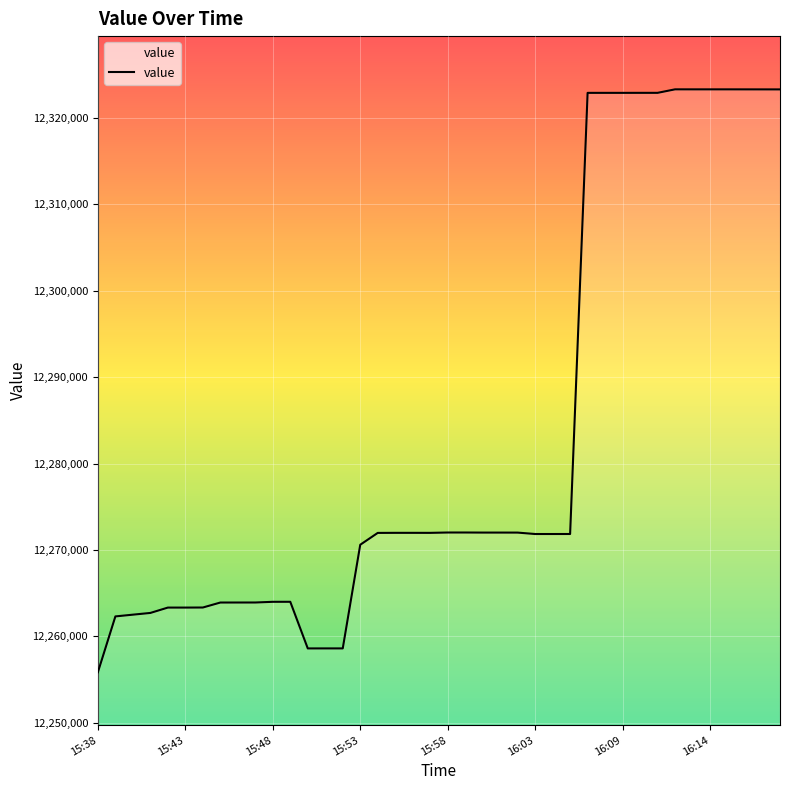

What position from the left is 32?

33